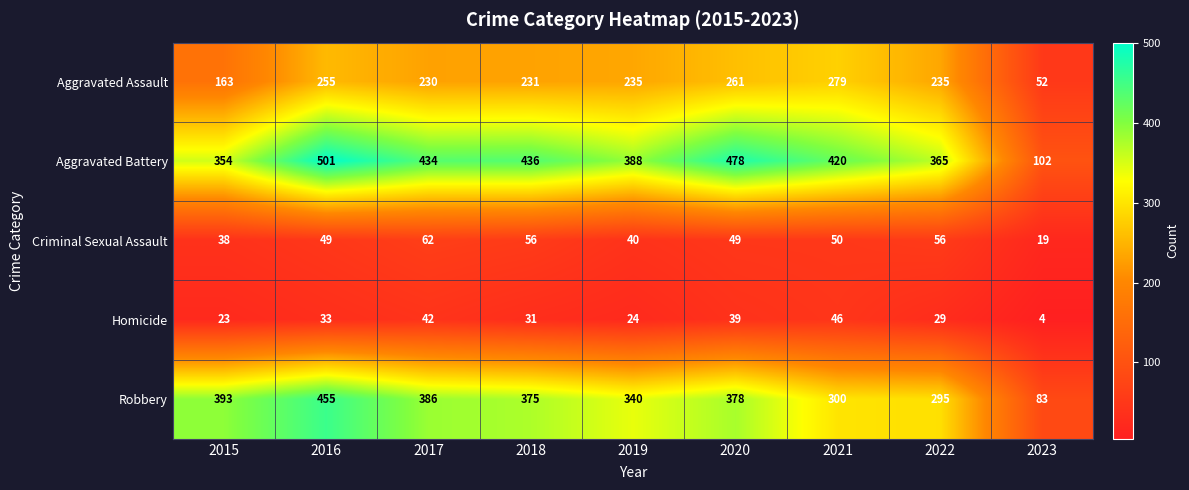

Which series has the largest range (max minus min)?

Aggravated Battery